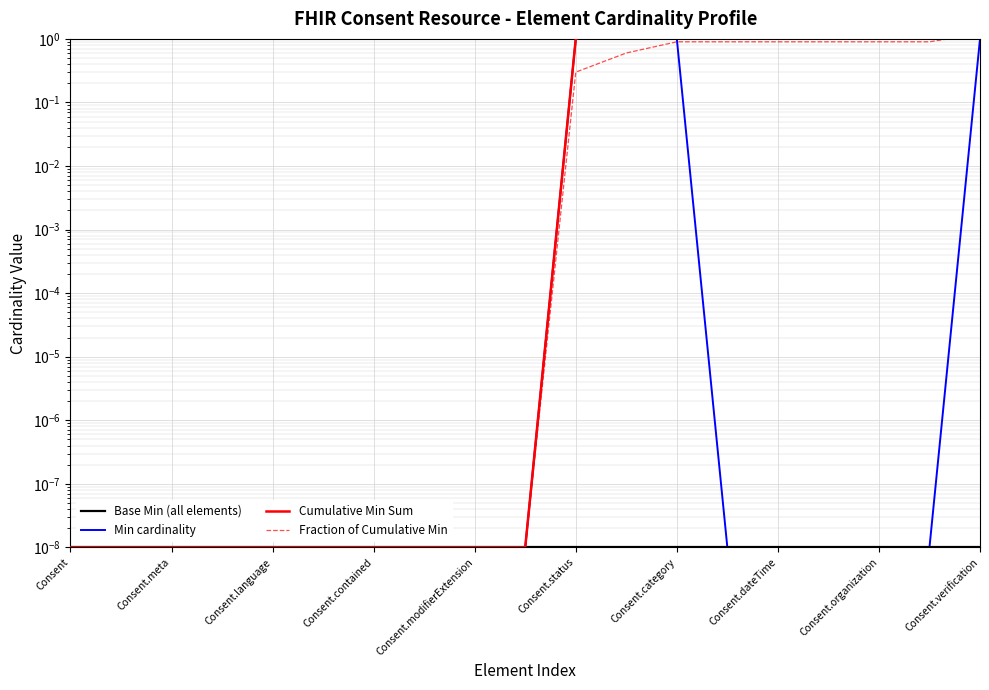

Which series has the widest spread of values?

Cumulative Min Sum